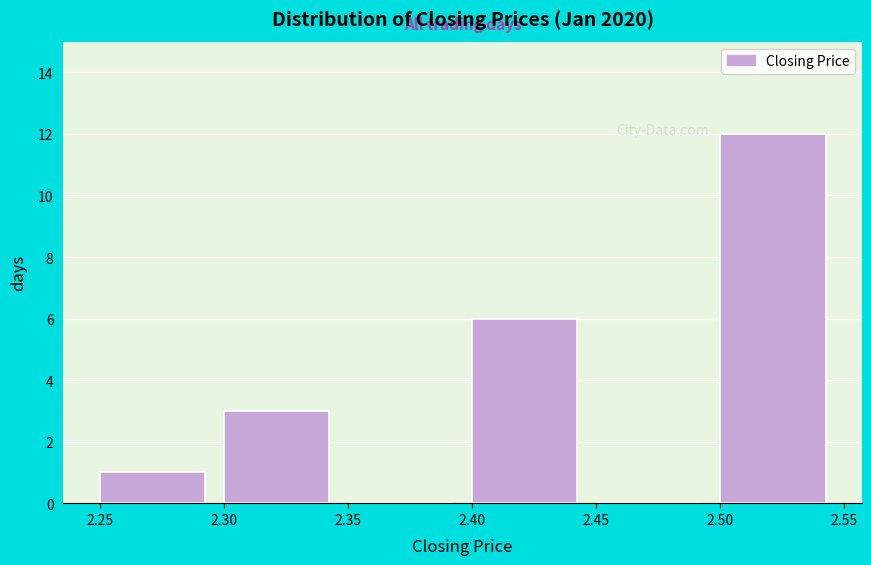

How tall is the bar that spans 2.50 to 2.55 on the x-axis? The values are not printed on the chart, so give them approximately, as read against the axis.

12